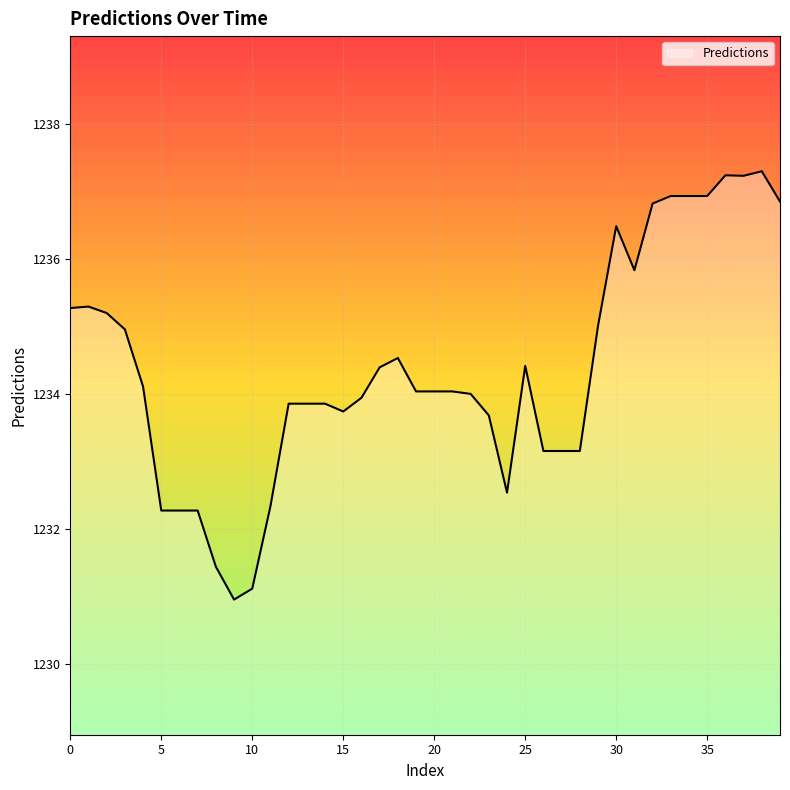

What is the minimum value shown in the chart?

1231.0